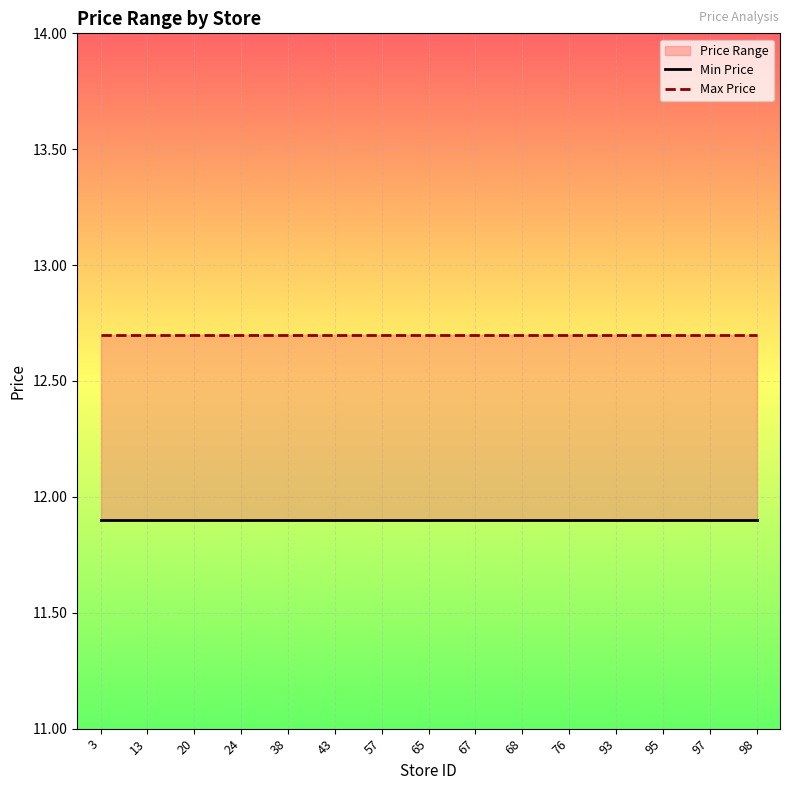

The value of Max Price at 65 is 12.7. True or false?

True